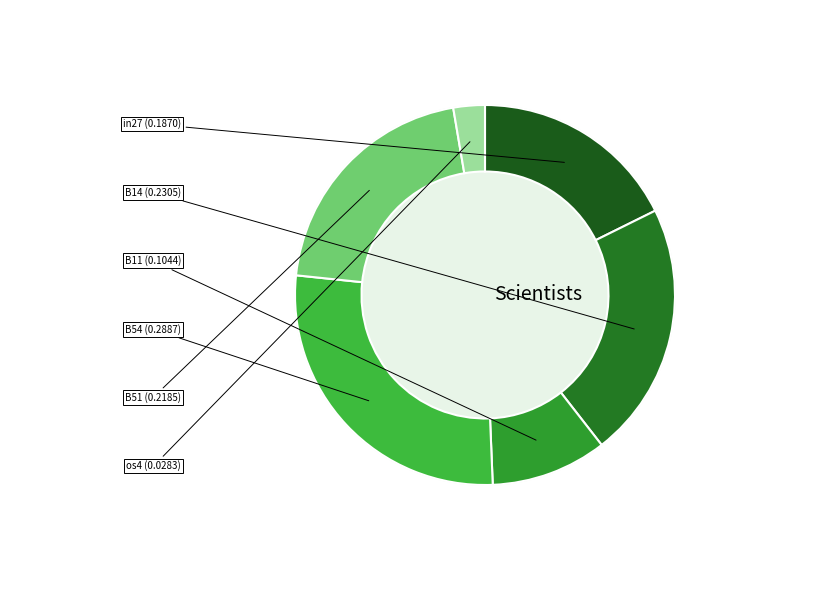

What is the change in value from B11 to os4?

-0.1